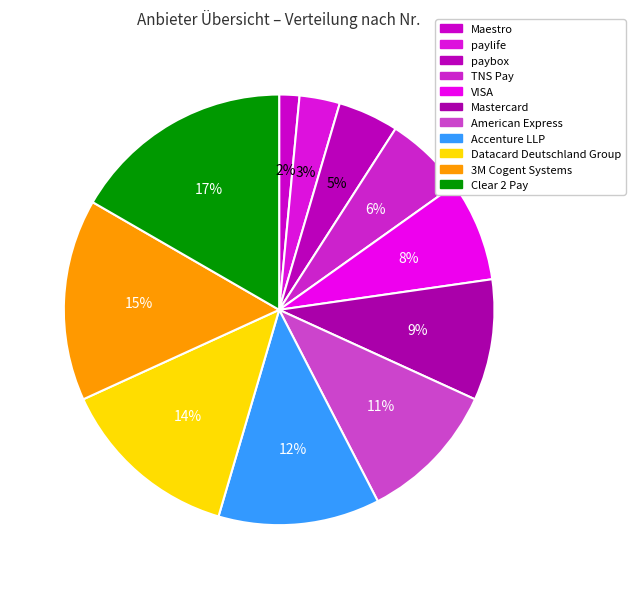

How many segments does this pie chart have?

11